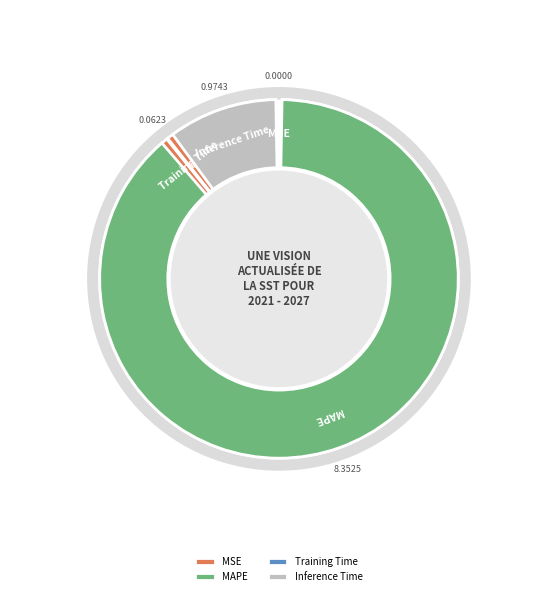

True or false: MAPE accounts for 96% of the total.

False